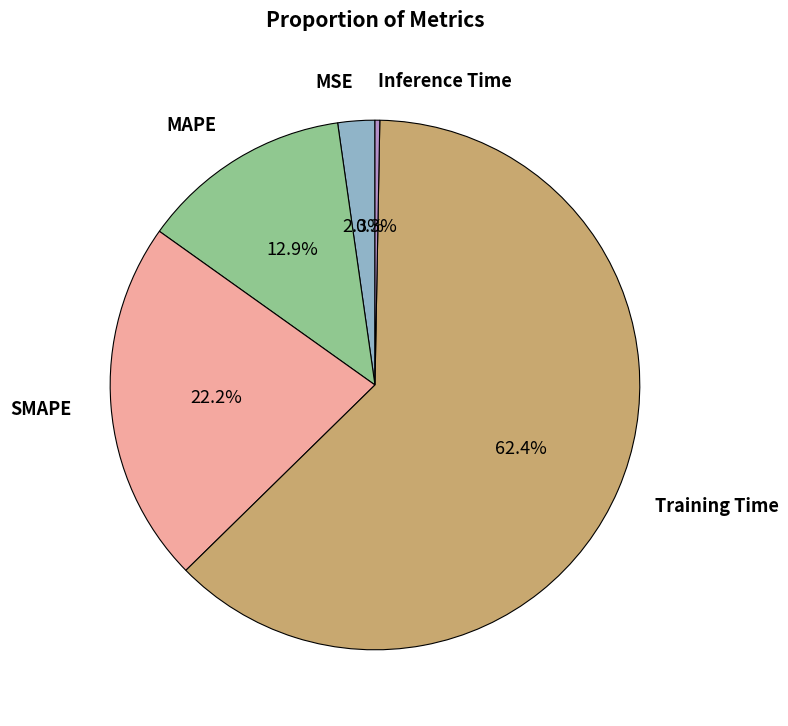

How many slices are in this pie chart?

5